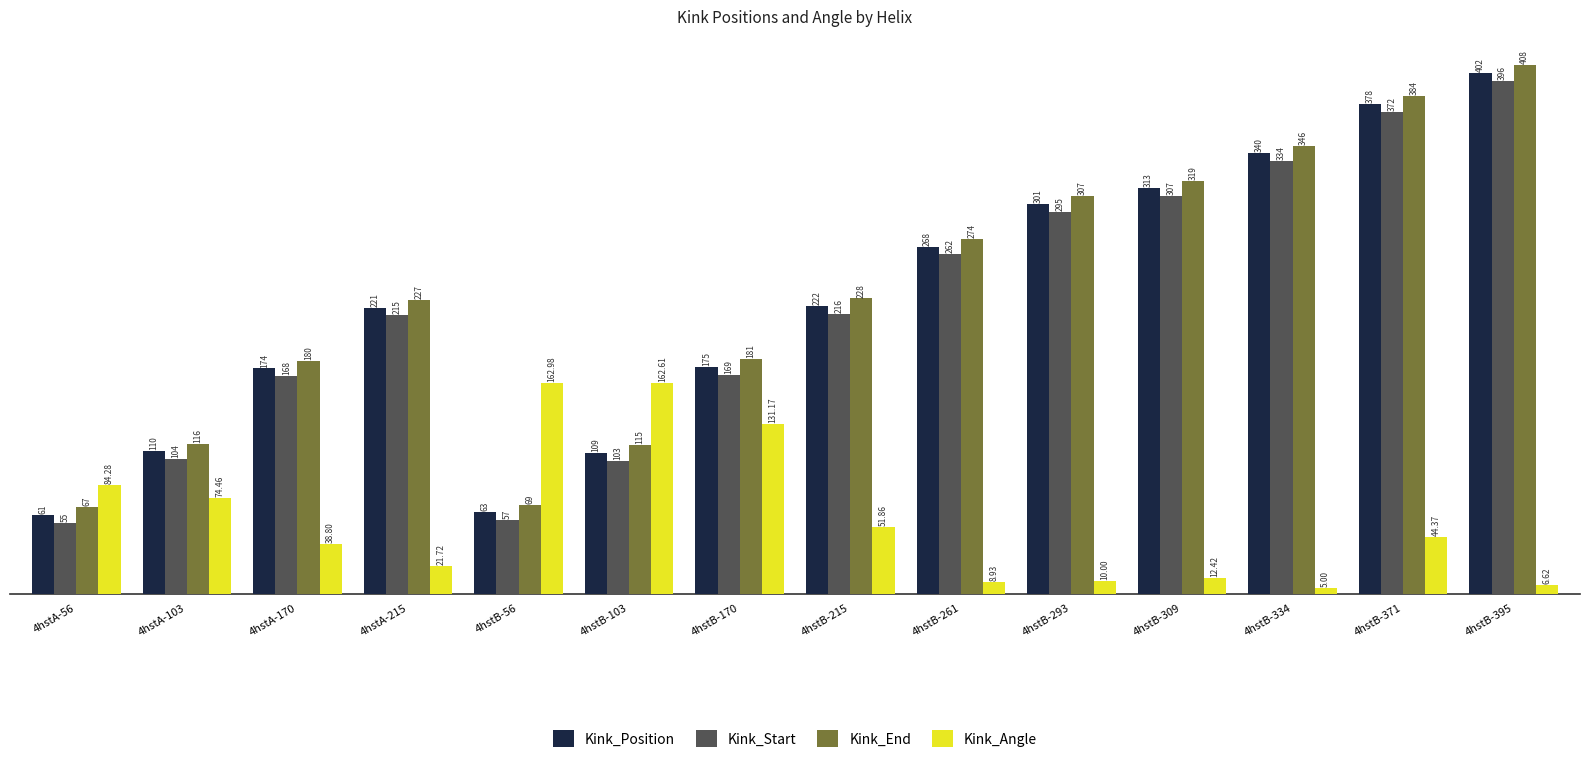

How many groups of bars are there?

14